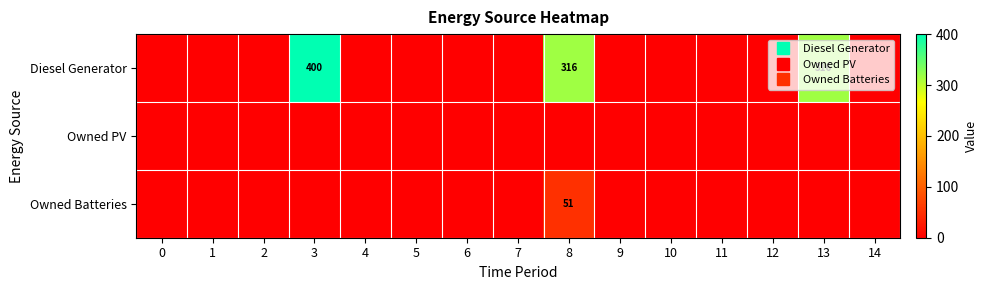

What is the sum of all Owned Batteries values?

51.0